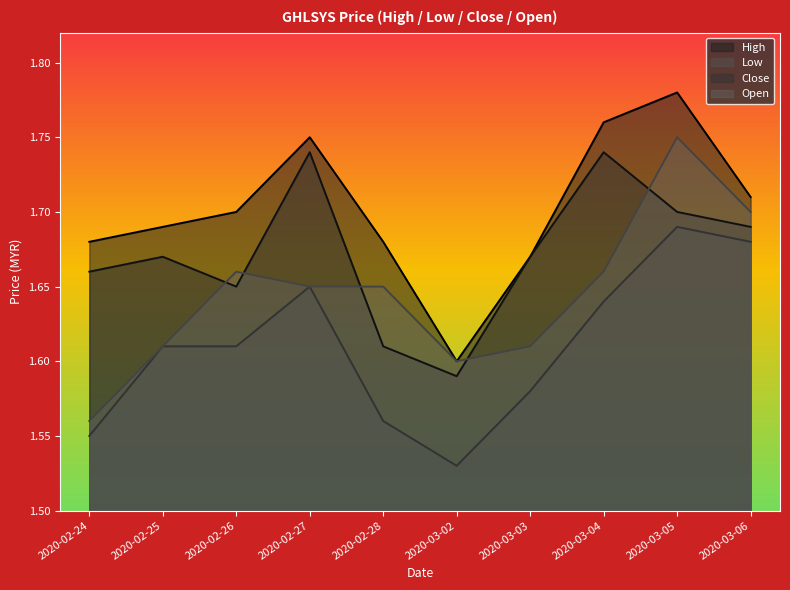

How many interior local peaks does the open series have?

2